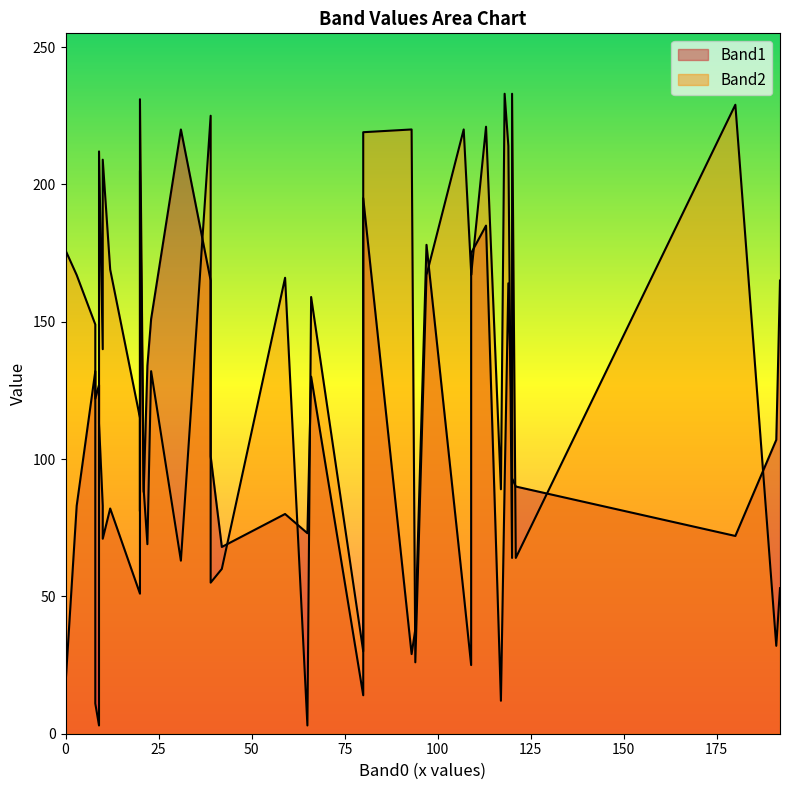

The Band1 series shows 91 at 118. True or false?

True